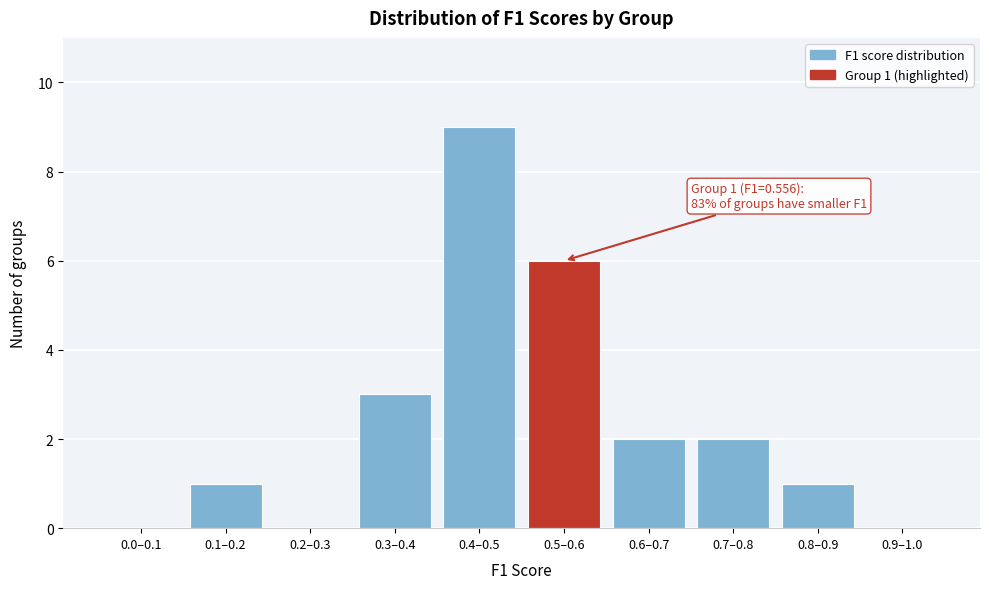

Reading left to right, list all the values displayed in this chart.

0.0–0.1=0	0.1–0.2=1	0.2–0.3=0	0.3–0.4=3	0.4–0.5=9	0.5–0.6=6	0.6–0.7=2	0.7–0.8=2	0.8–0.9=1	0.9–1.0=0